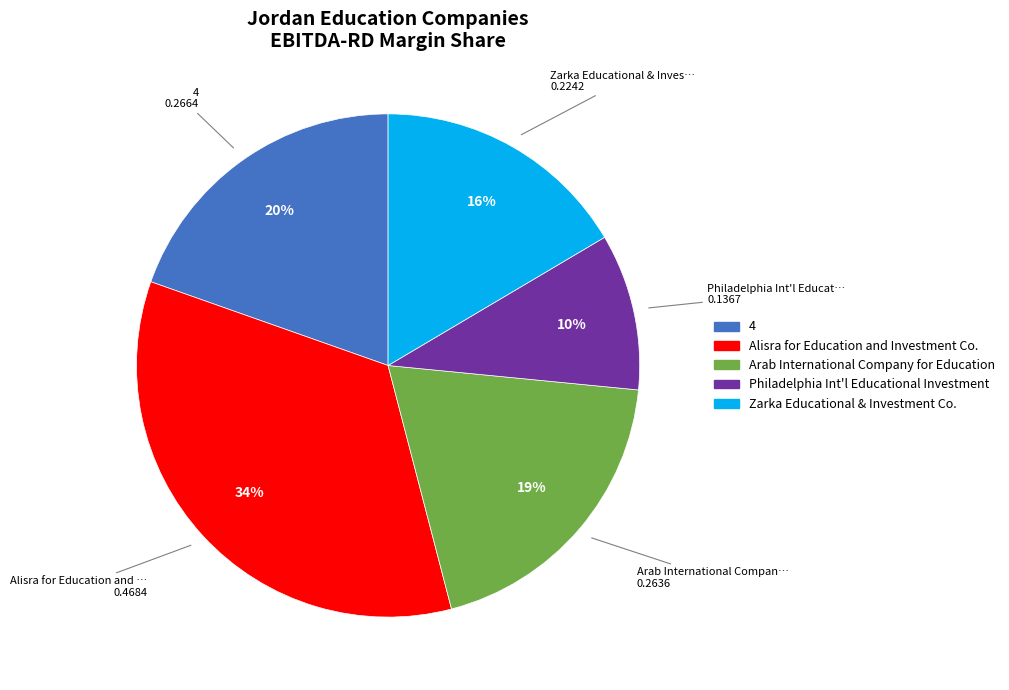

Is it true that Arab International Company for Education is 29% of the pie?

False